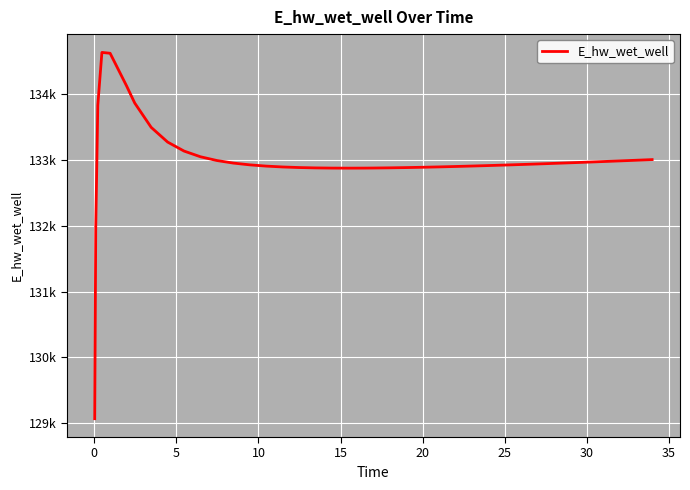

What is the sum of all values?

5319721.5